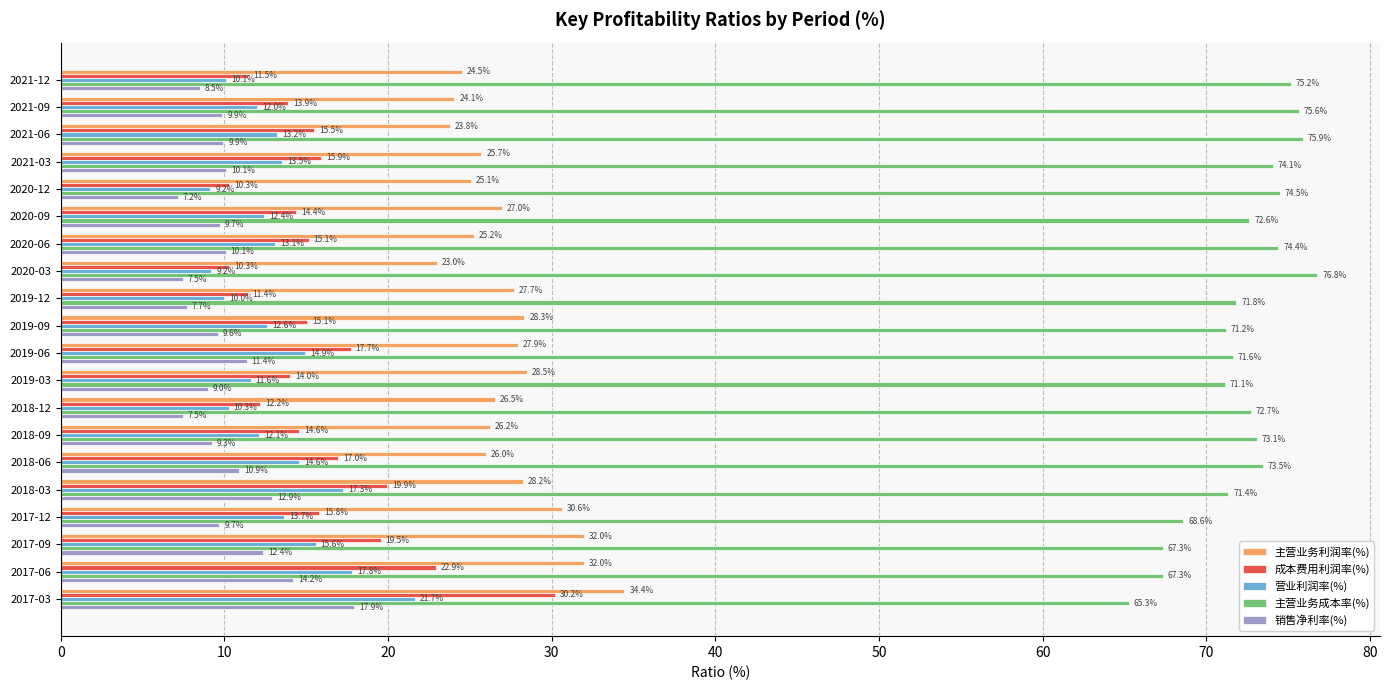

At which label is 成本费用利润率(%) closest to 20?

2018-03